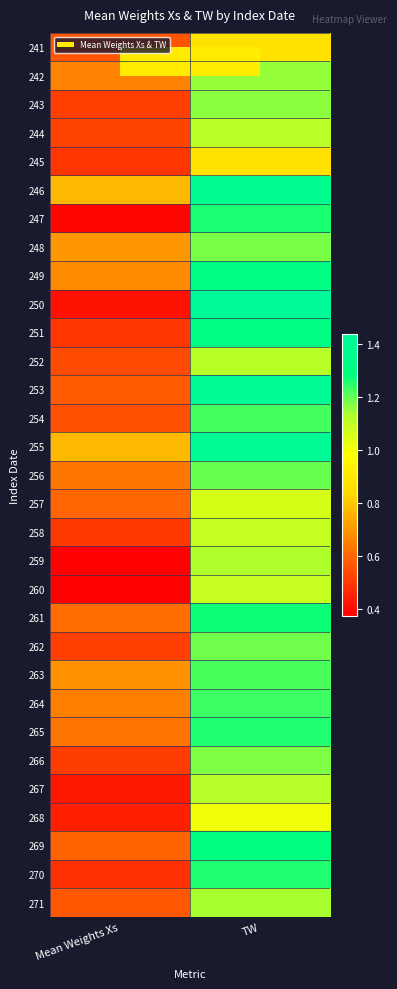

Reading right to left, what are all the values shown in this chart?

241: TW=0.9	Mean Weights Xs=0.6
242: TW=1.2	Mean Weights Xs=0.7
243: TW=1.2	Mean Weights Xs=0.5
244: TW=1.1	Mean Weights Xs=0.5
245: TW=0.9	Mean Weights Xs=0.5
246: TW=1.4	Mean Weights Xs=0.8
247: TW=1.3	Mean Weights Xs=0.4
248: TW=1.2	Mean Weights Xs=0.7
249: TW=1.3	Mean Weights Xs=0.7
250: TW=1.4	Mean Weights Xs=0.4
251: TW=1.3	Mean Weights Xs=0.5
252: TW=1.1	Mean Weights Xs=0.5
253: TW=1.4	Mean Weights Xs=0.6
254: TW=1.2	Mean Weights Xs=0.5
255: TW=1.4	Mean Weights Xs=0.8
256: TW=1.2	Mean Weights Xs=0.6
257: TW=1.1	Mean Weights Xs=0.6
258: TW=1.1	Mean Weights Xs=0.5
259: TW=1.1	Mean Weights Xs=0.4
260: TW=1.1	Mean Weights Xs=0.4
261: TW=1.3	Mean Weights Xs=0.6
262: TW=1.2	Mean Weights Xs=0.5
263: TW=1.2	Mean Weights Xs=0.7
264: TW=1.2	Mean Weights Xs=0.7
265: TW=1.3	Mean Weights Xs=0.6
266: TW=1.2	Mean Weights Xs=0.5
267: TW=1.1	Mean Weights Xs=0.4
268: TW=1.0	Mean Weights Xs=0.4
269: TW=1.3	Mean Weights Xs=0.6
270: TW=1.3	Mean Weights Xs=0.5
271: TW=1.1	Mean Weights Xs=0.6